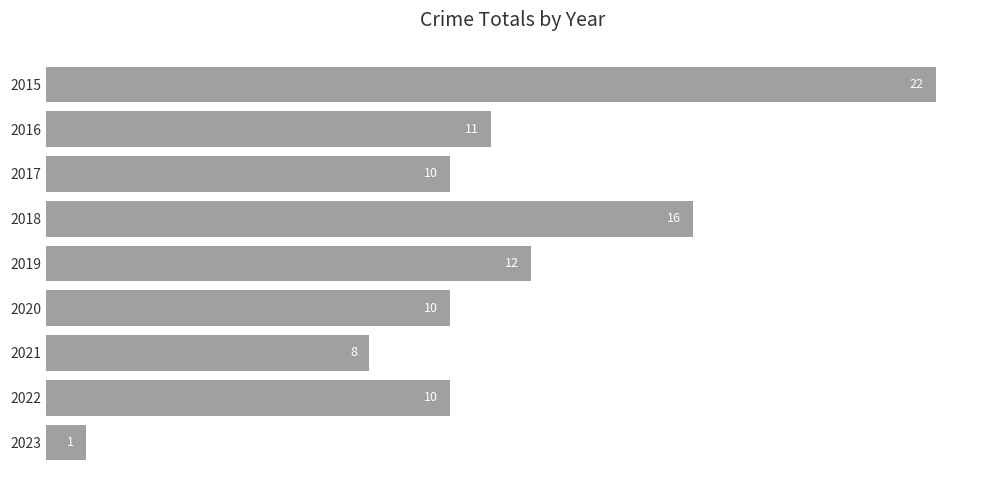

What is the change in value from 2018 to 2022?

-6